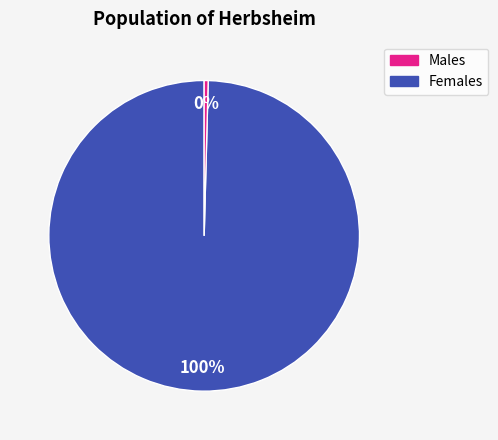

To the nearest percent, what is the average slice percentage?

50%